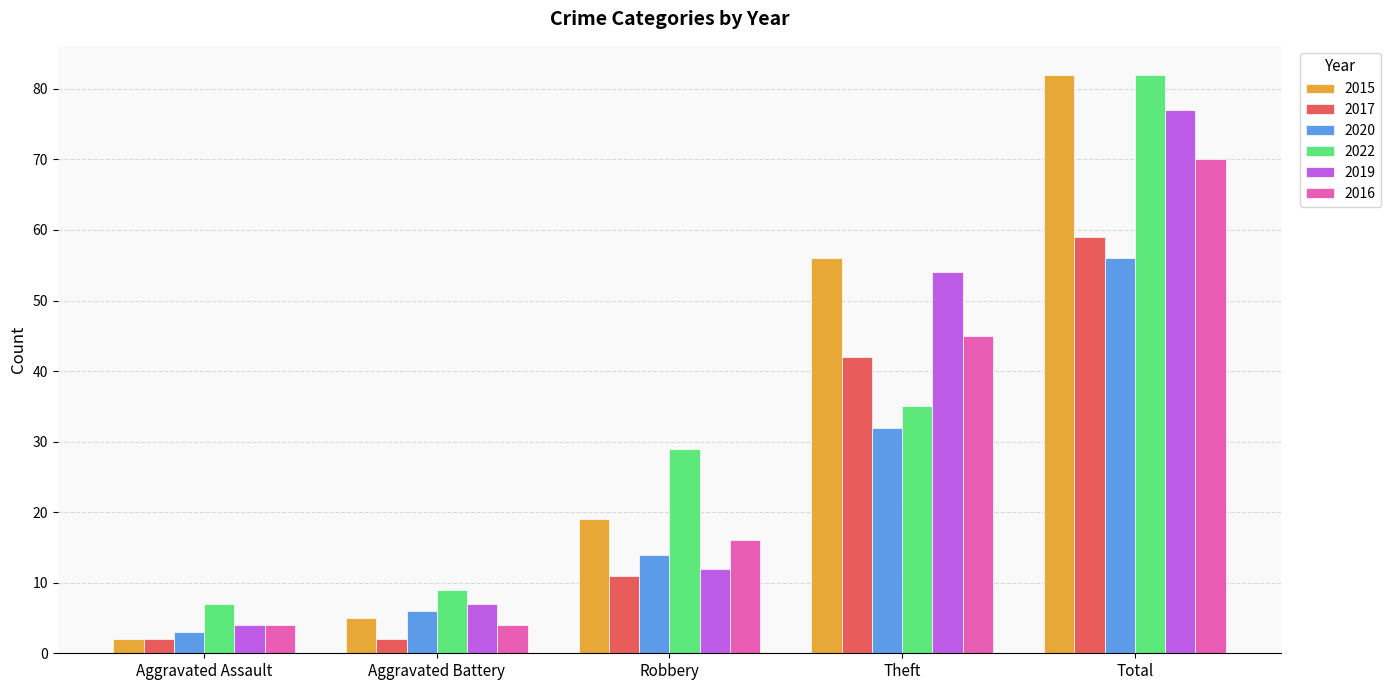

What is the difference between the highest and lowest values at Total?

26